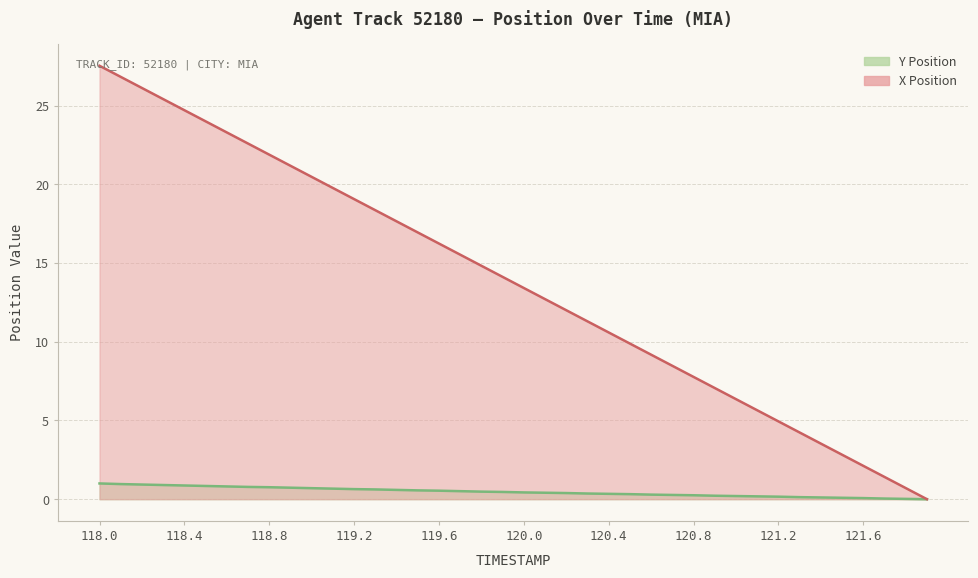

True or false: TIMESTAMP has more than 1 interior local peaks.

False